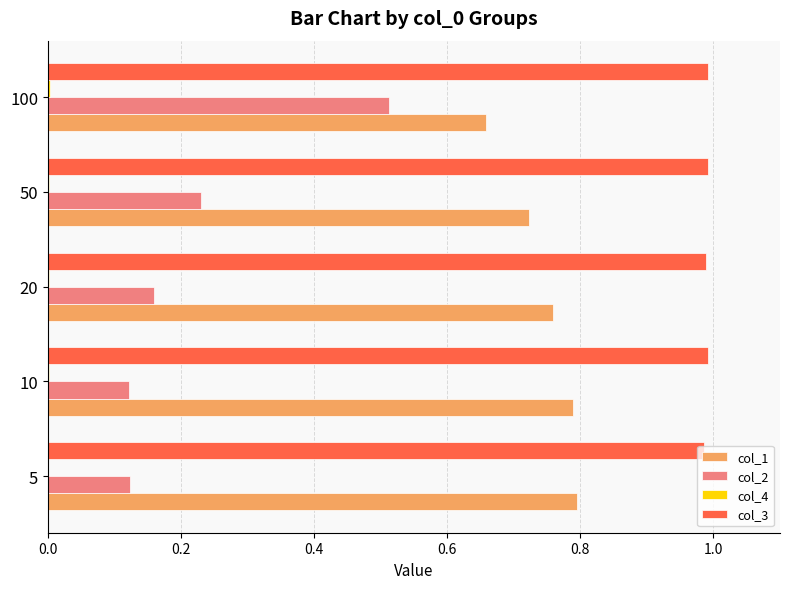

How many categories are shown in the chart?

5